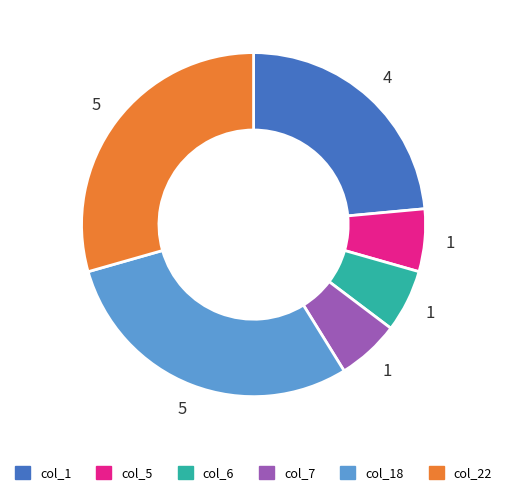

Is the sum of col_5 and col_1 greater than half?

No